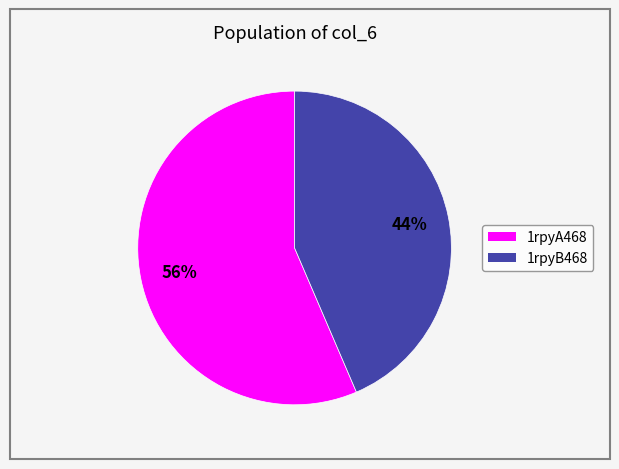

Between 1rpyA468 and 1rpyB468, which is larger?

1rpyA468